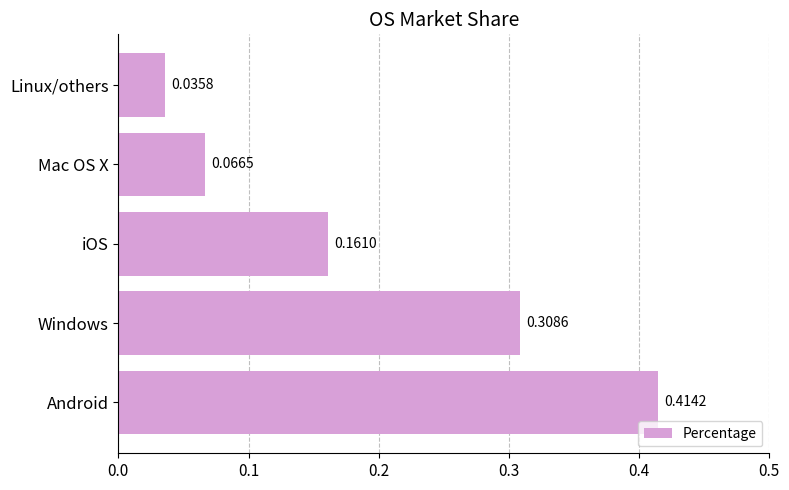

List the labels in order of value, largest first.

Android, Windows, iOS, Mac OS X, Linux/others